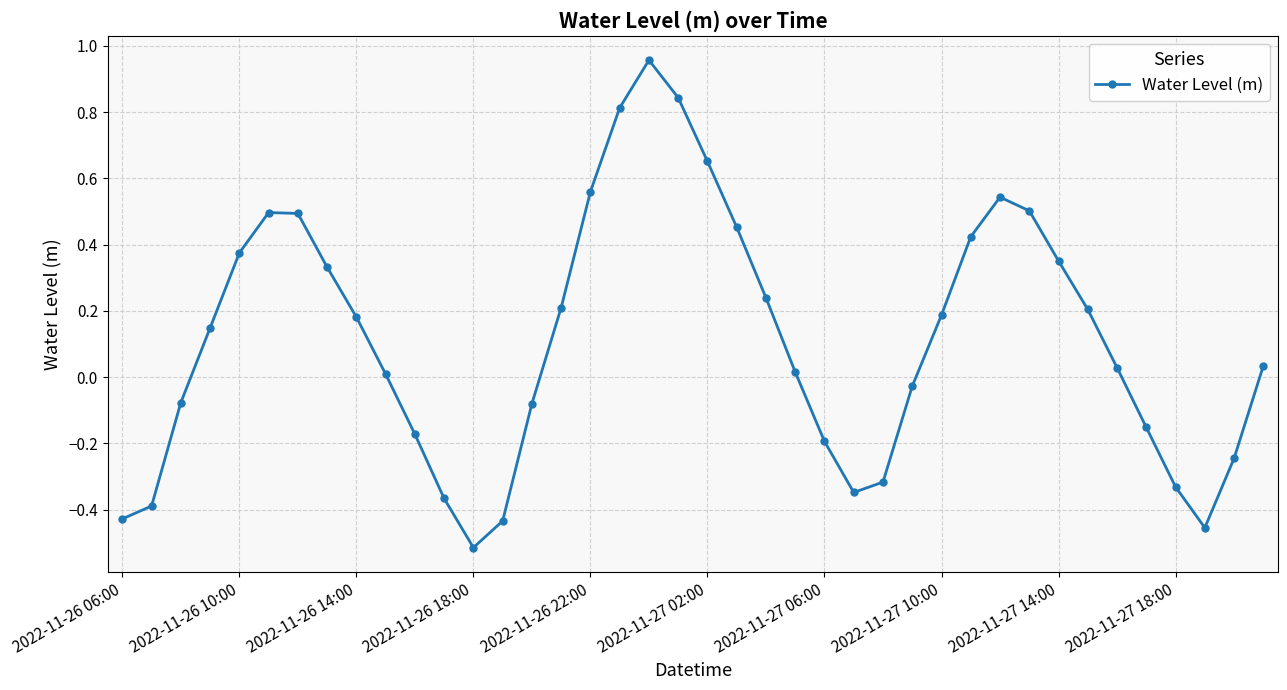

True or false: the data has more than 2 interior local peaks.

True